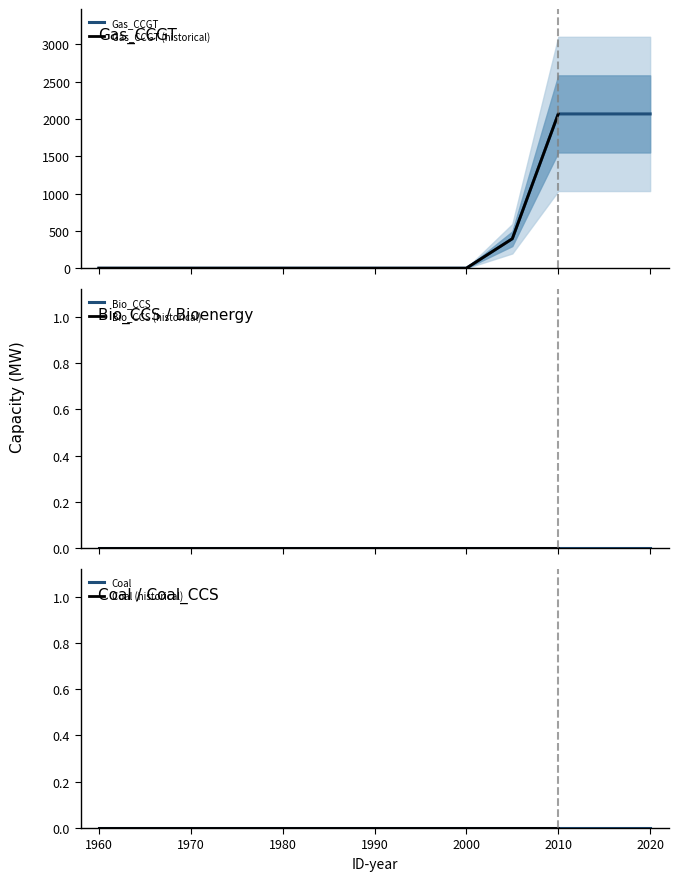

Which series has the widest spread of values?

Gas_CCGT